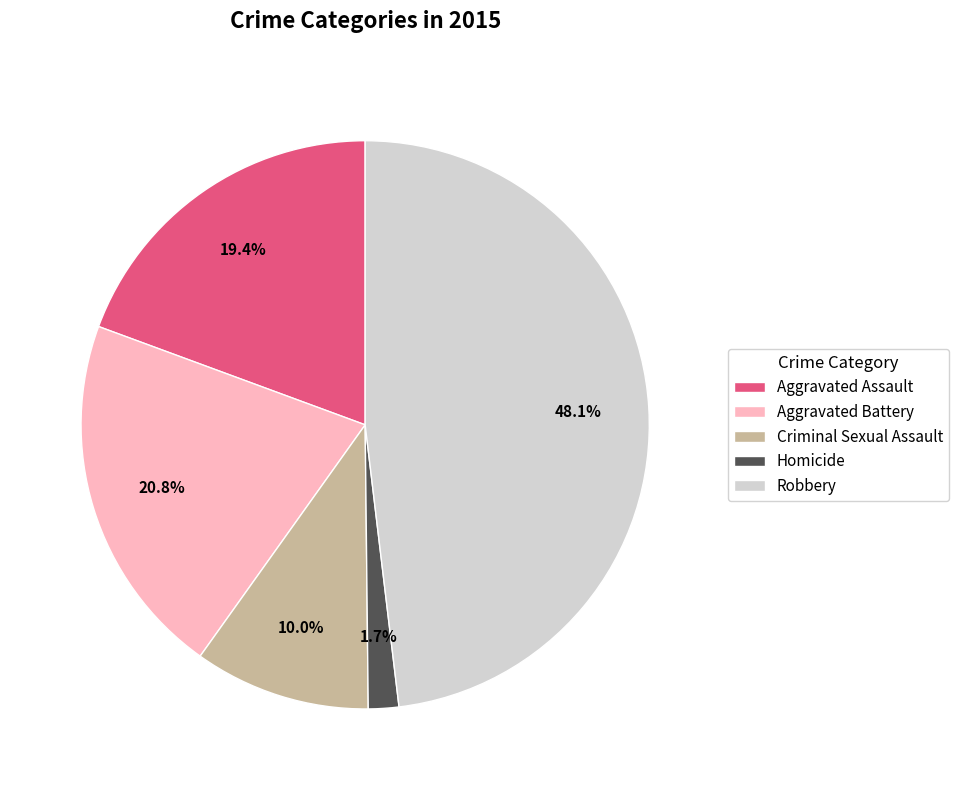

To the nearest percent, what is the average slice percentage?

20%